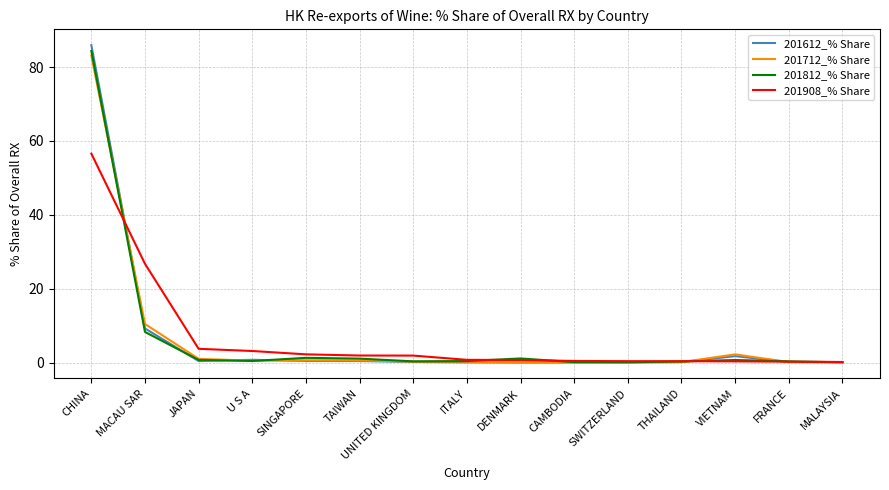

True or false: 201908_% Share has a value of 56.6 at CHINA.

True